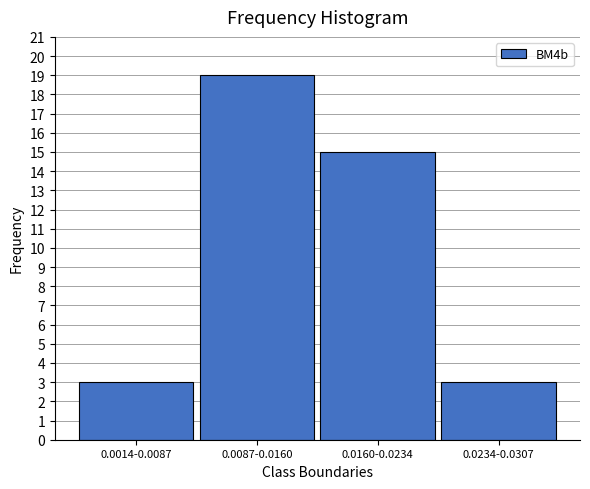

Reading left to right, list all the values displayed in this chart.

0.0014-0.0087=3	0.0087-0.0160=19	0.0160-0.0234=15	0.0234-0.0307=3